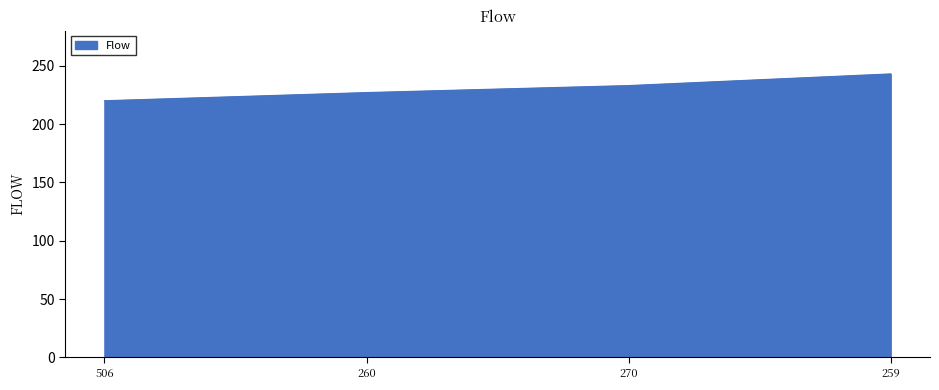

List the labels in order of value, largest first.

259, 270, 260, 506